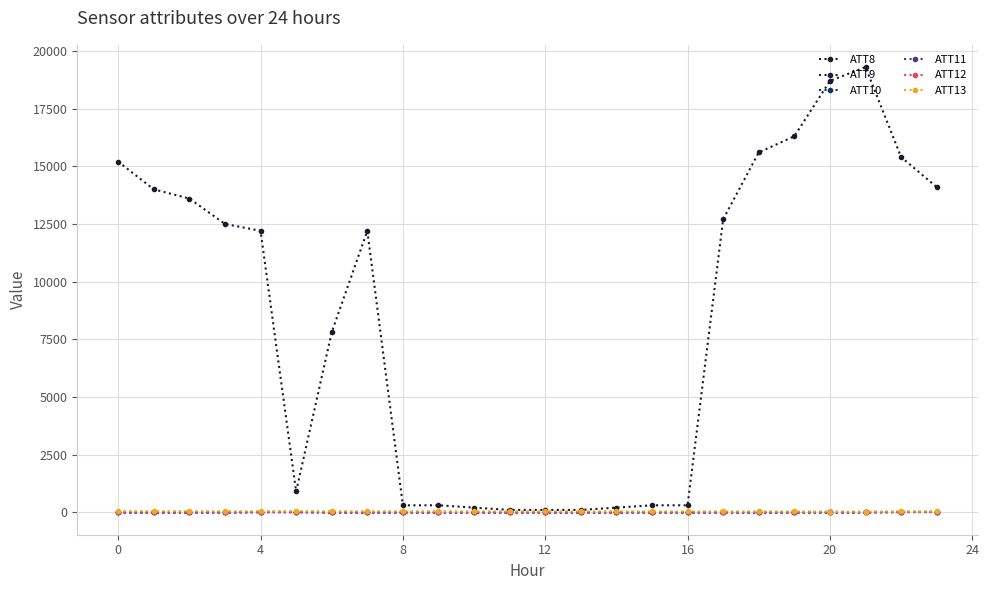

Count the number of categories in the chart.

24